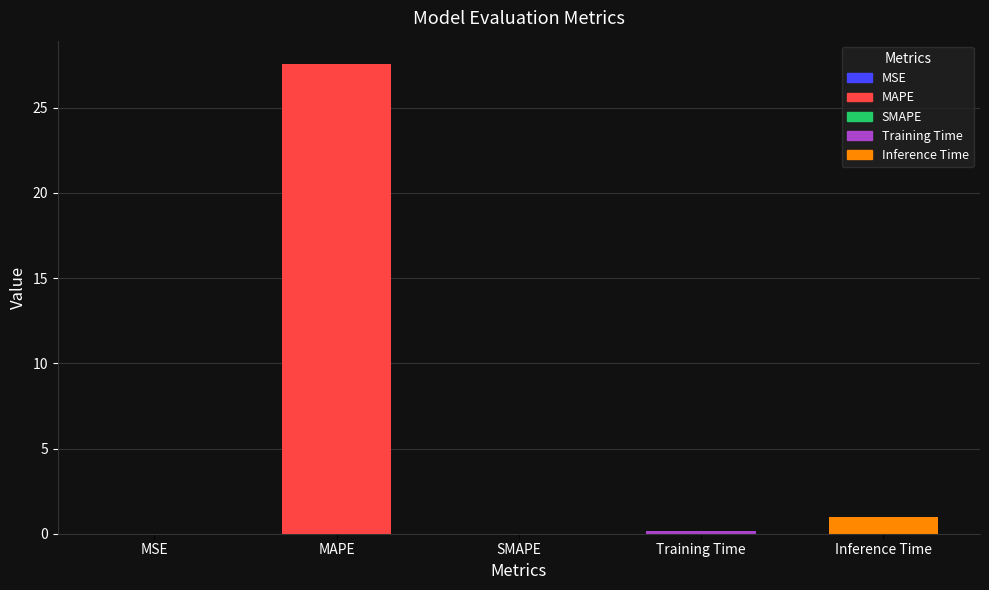

What is the greatest value displayed?

27.6